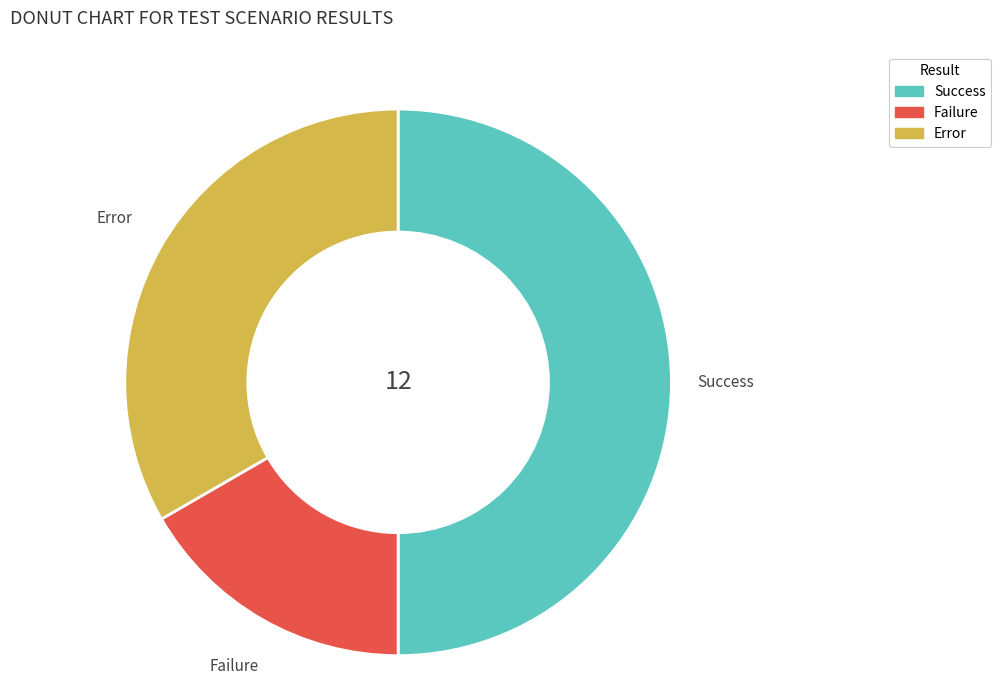

Does Error account for over 50% of the chart?

No